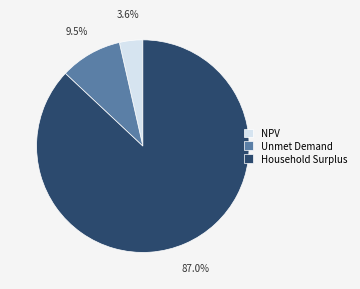

What is the ratio of the value at Unmet Demand to the value at Household Surplus?

0.1